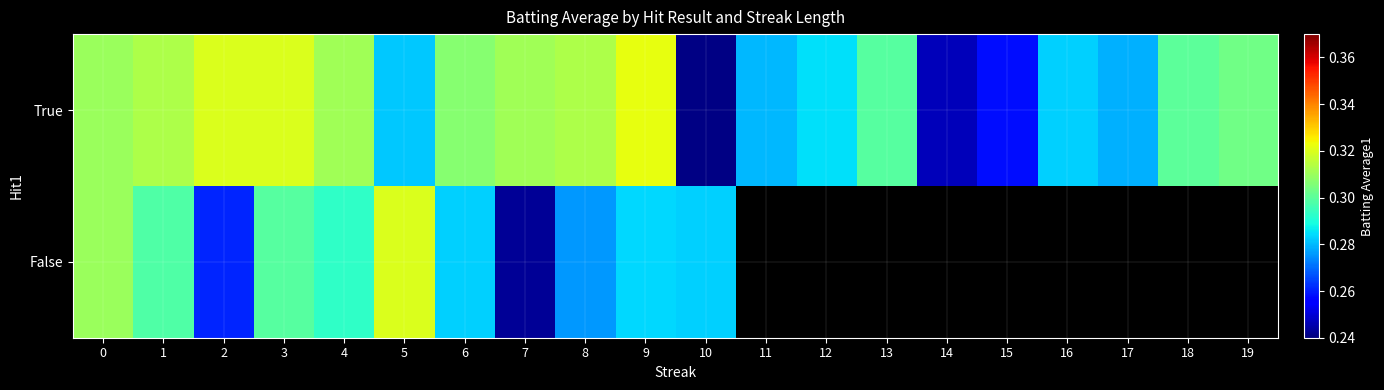

True or false: True has a value of 0.3 at 7.

True